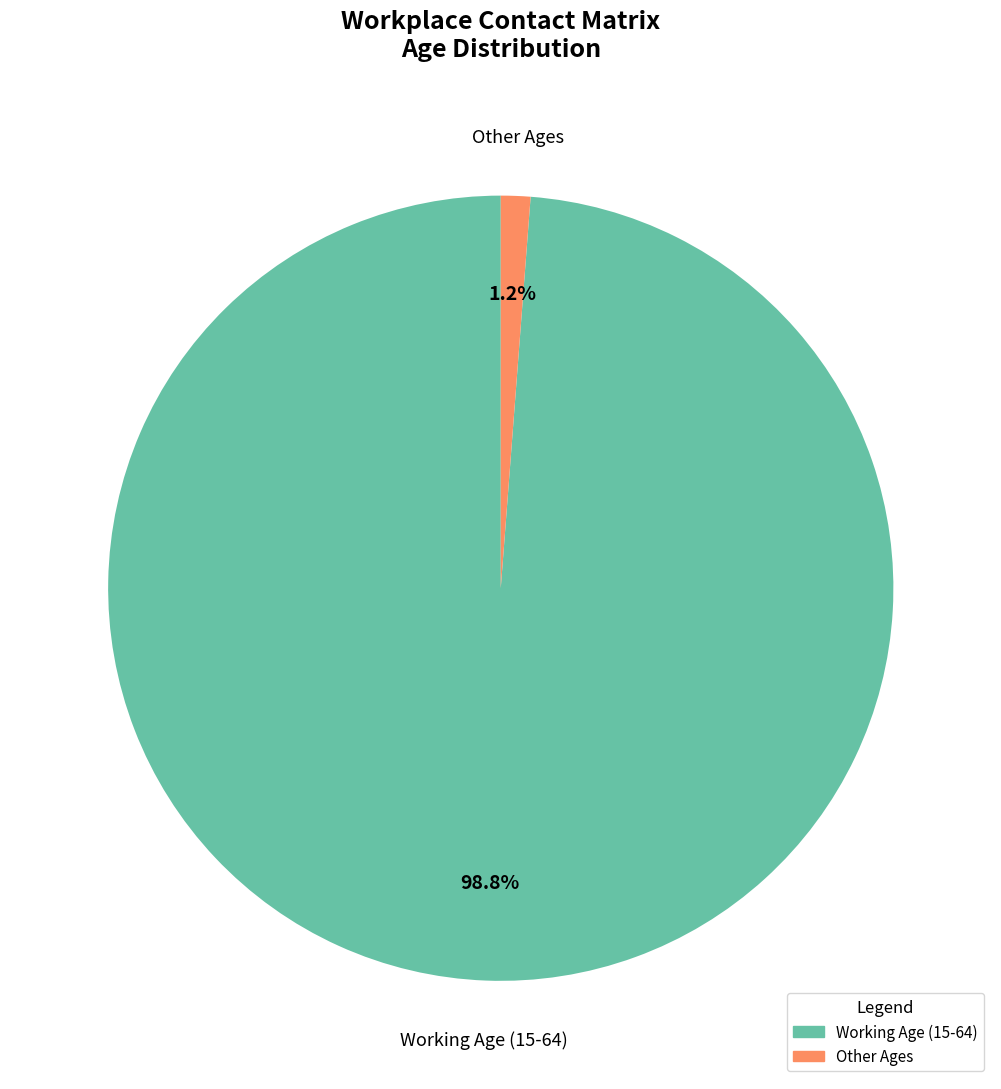

Is there a majority slice in this chart?

Yes